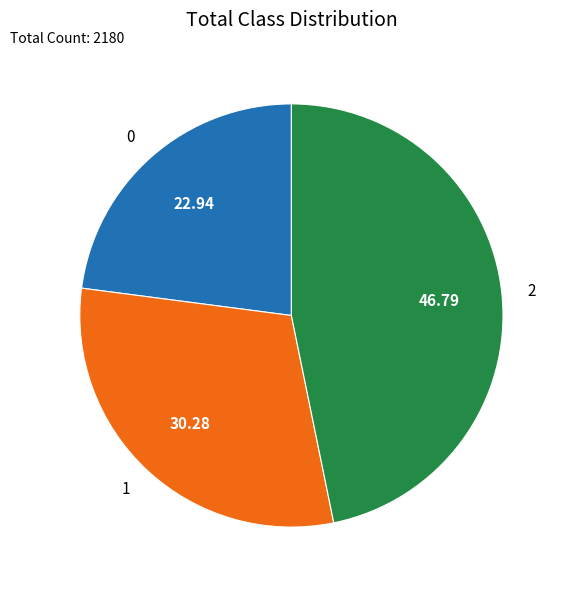

Rank the categories by value from lowest to highest.

0, 1, 2